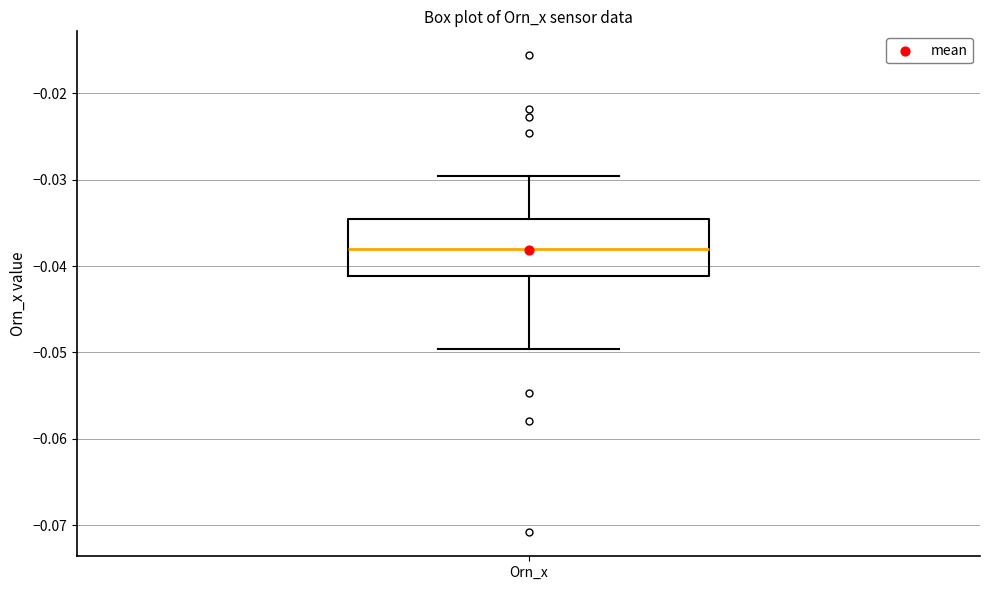

Where is the lower edge of the box for Orn_x on the y-axis? The values are not printed on the chart, so give them approximately, as read against the axis.

-0.041